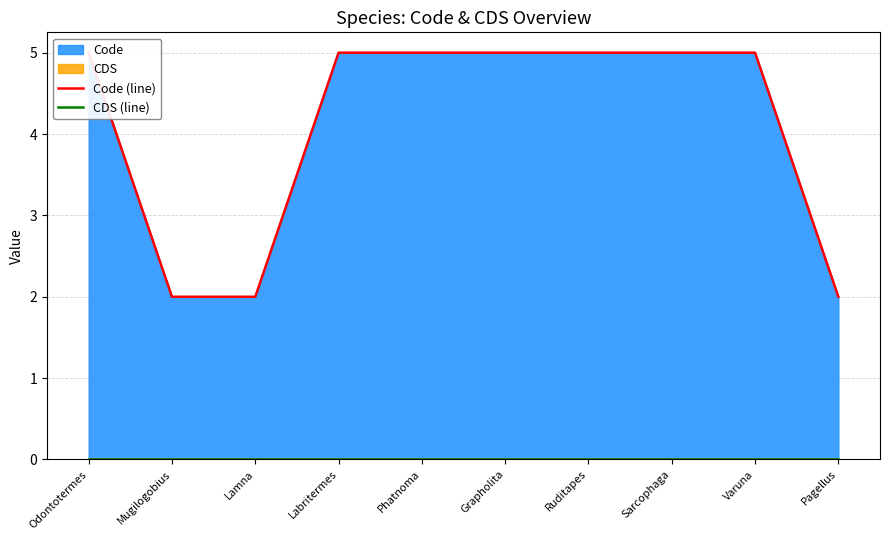

What is the sum of the Code (line) values at Grapholita and Sarcophaga?

10